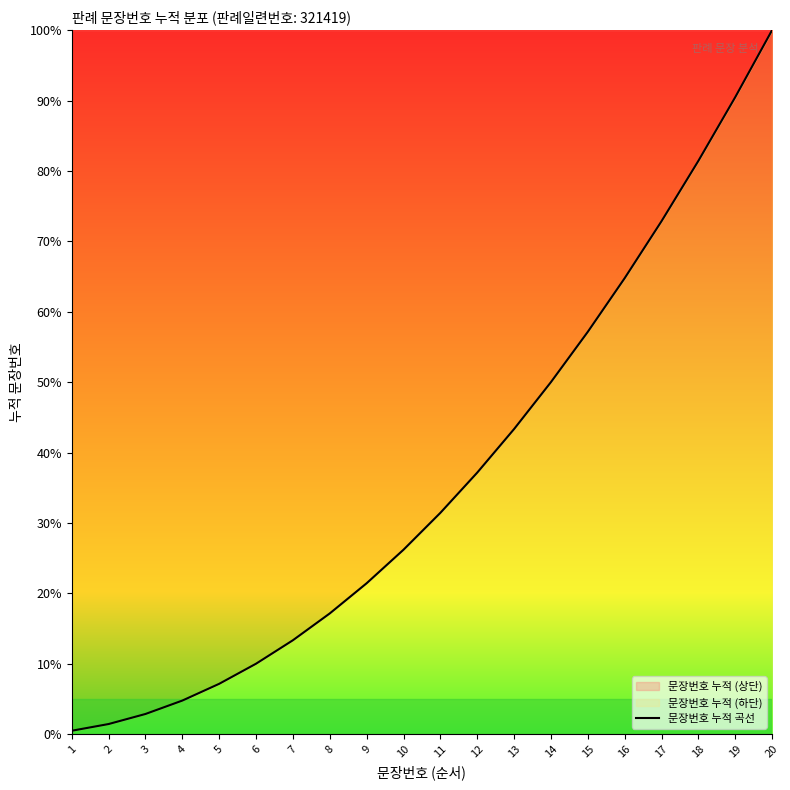

What is the ratio of the value at 3 to the value at 14?

0.1